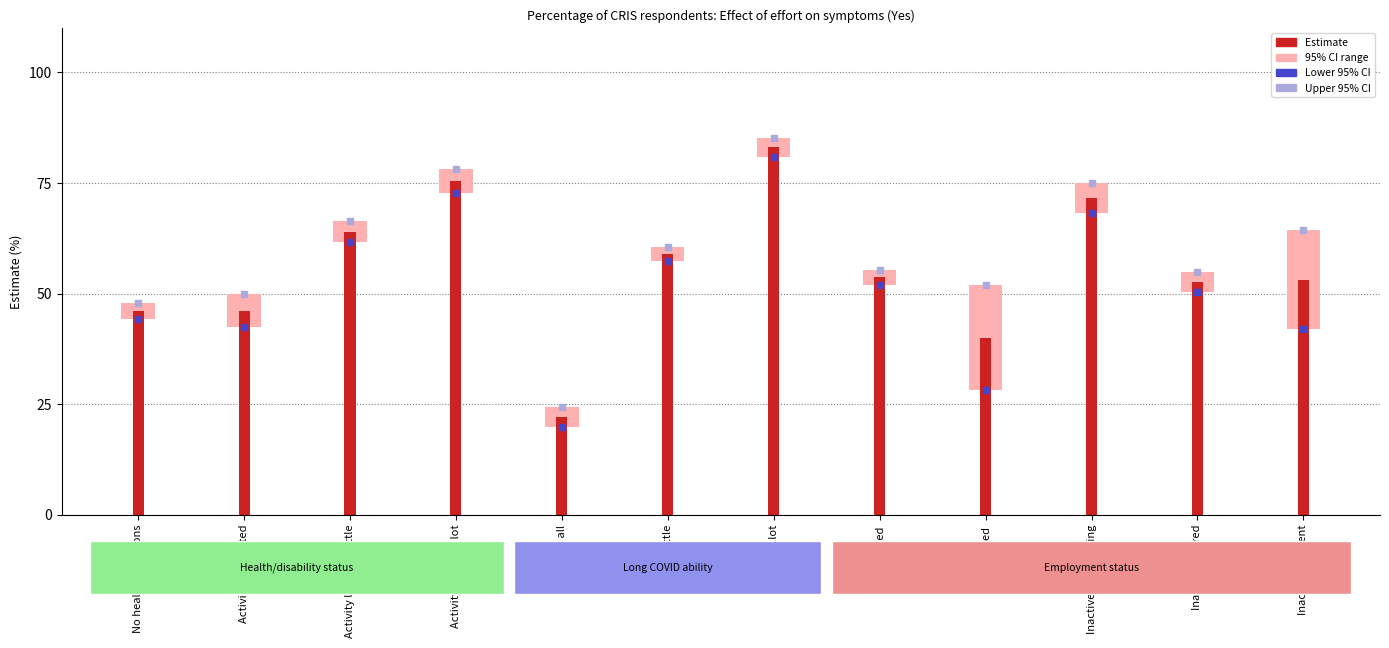

The chart shows a value of 46.0 at No health conditions. True or false?

True